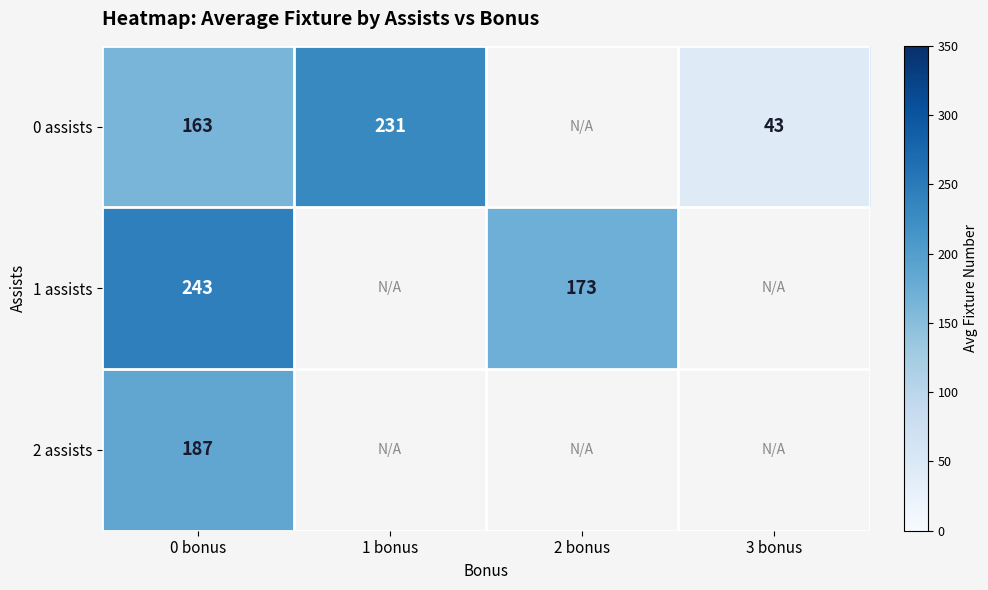

What is the spread (max minus min) of values at 0 bonus?

80.0